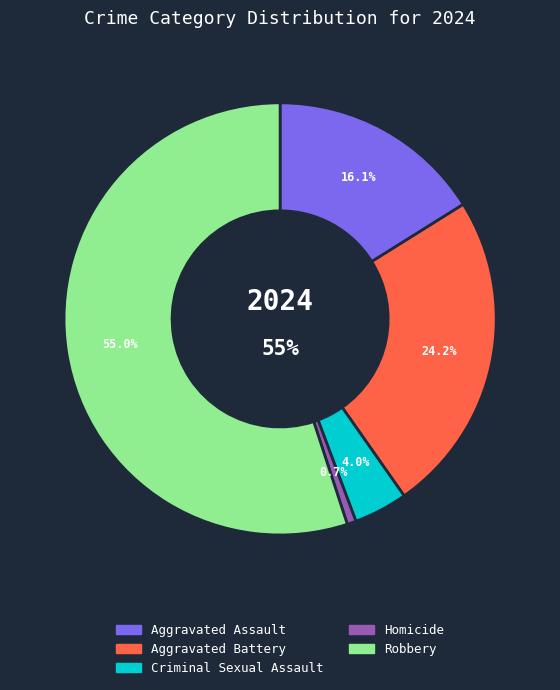

To the nearest percent, what portion does Homicide represent?

1%